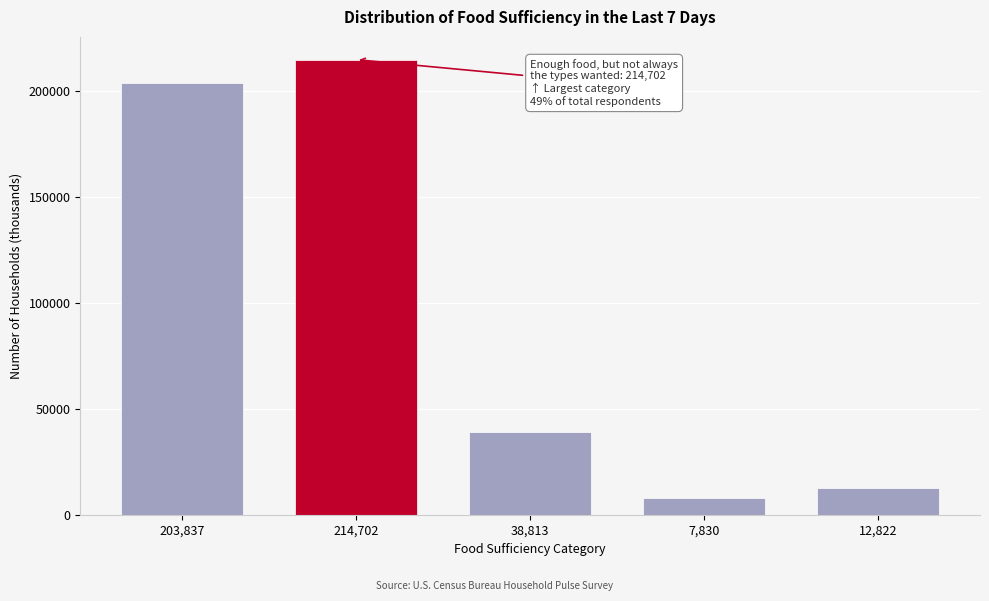

Reading right to left, list all the values displayed in this chart.

12822	7830	38813	214702	203837